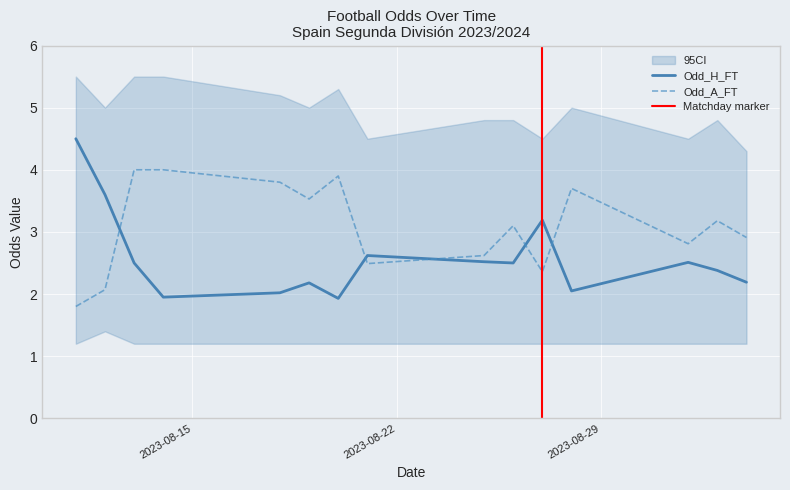

True or false: Odd_H_FT has more than 0 points higher than both neighbors.

True